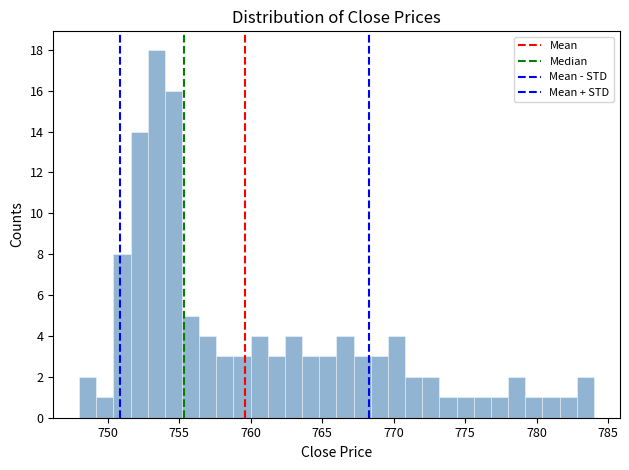

Read against the x-axis, roughly where is the centre of the tallest bar?

753.5